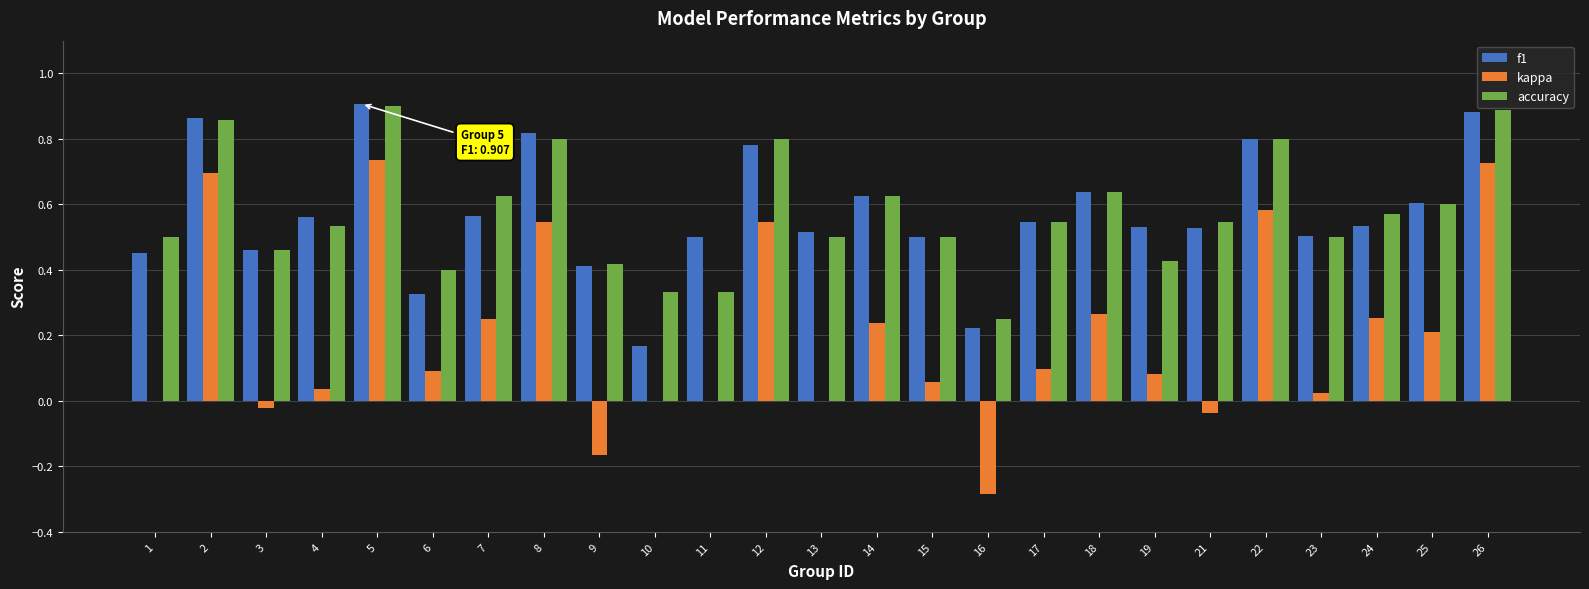

What is the sum of all f1 values?

14.2